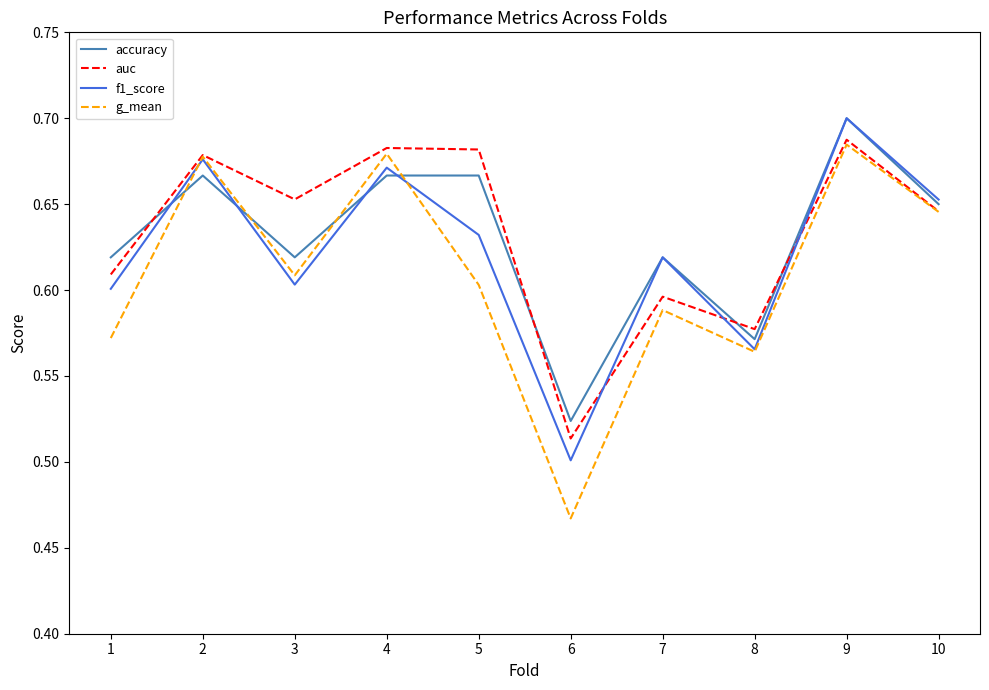

Which label corresponds to the smallest value in the chart?

6